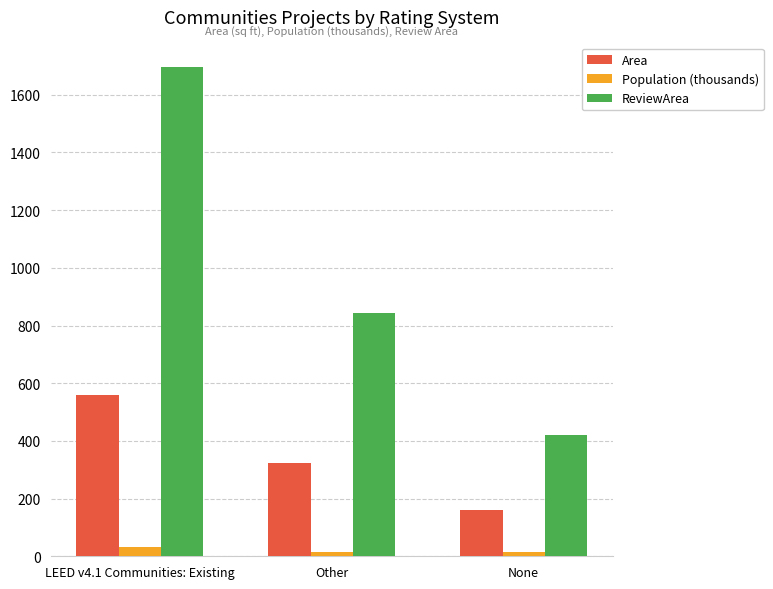

List the series in order of their overall mean, highest first.

ReviewArea, Area, Population (thousands)